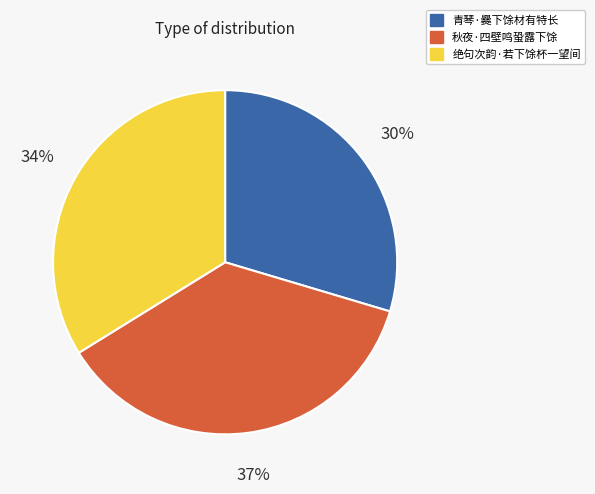

To the nearest percent, what is the difference between the largest and smallest slice percentages?

7%